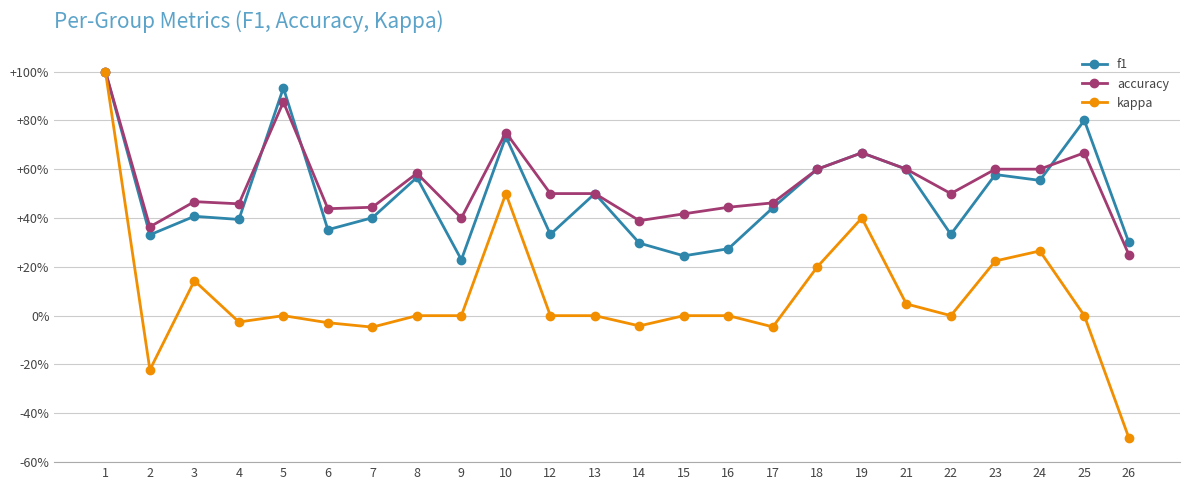

What is the difference between the highest and lowest values at 23?

0.4